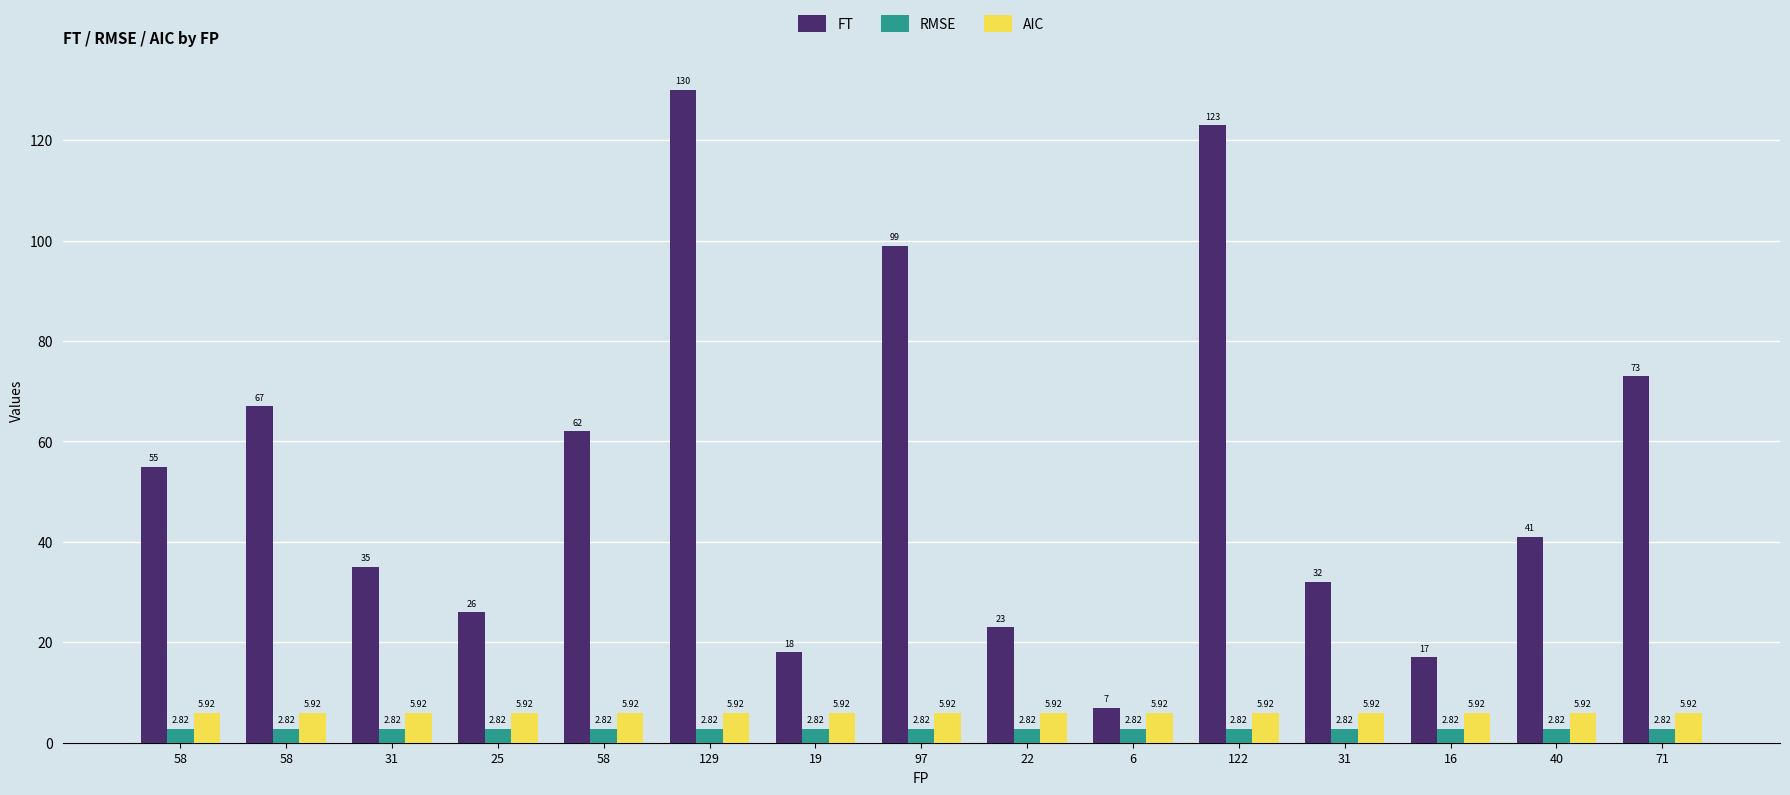

Count the number of data series in this chart.

3